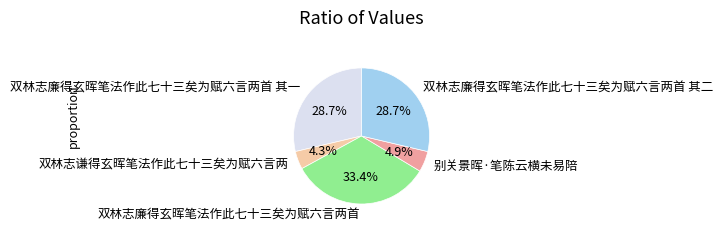

What is the ratio of the value at 别关景晖·笔陈云横未易陪 to the value at 双林志廉得玄晖笔法作此七十三矣为赋六言两首 其二?

0.2